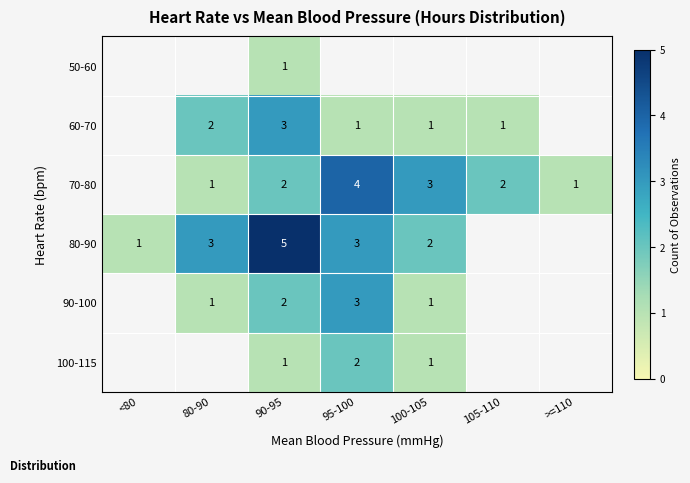

At which category is the sum across all series the highest?

90-95